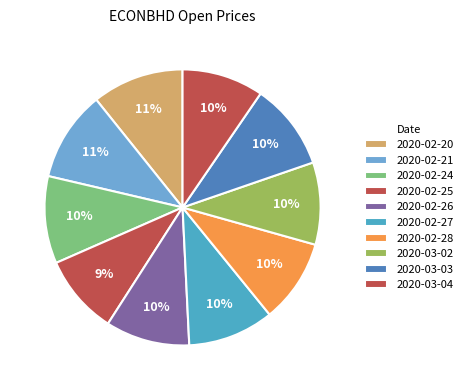

How many segments does this pie chart have?

10